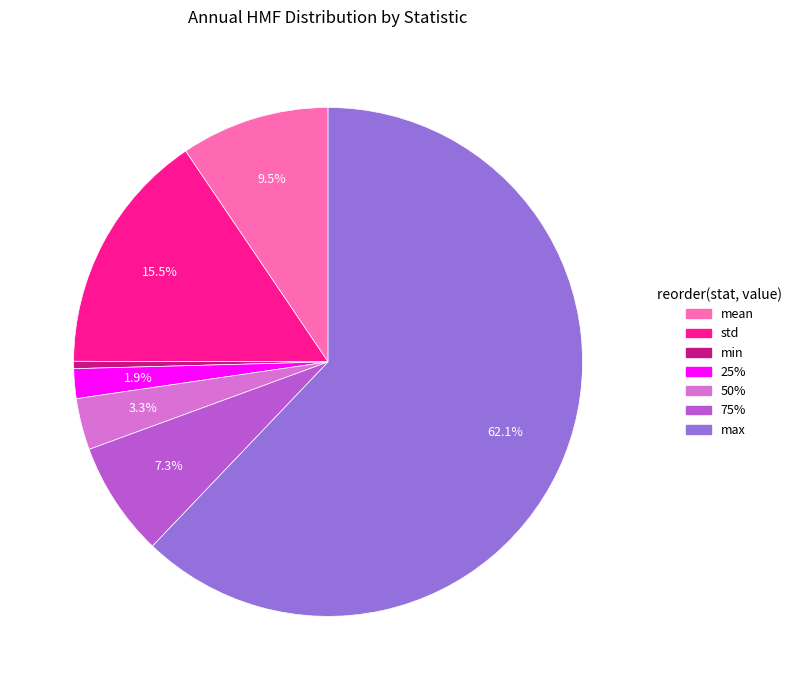

To the nearest percent, what is the difference between the 50% and 75% slice percentages?

4%